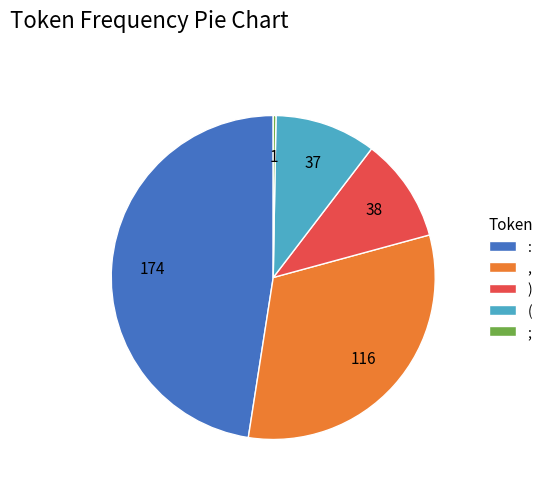

Between , and :, which is larger?

: